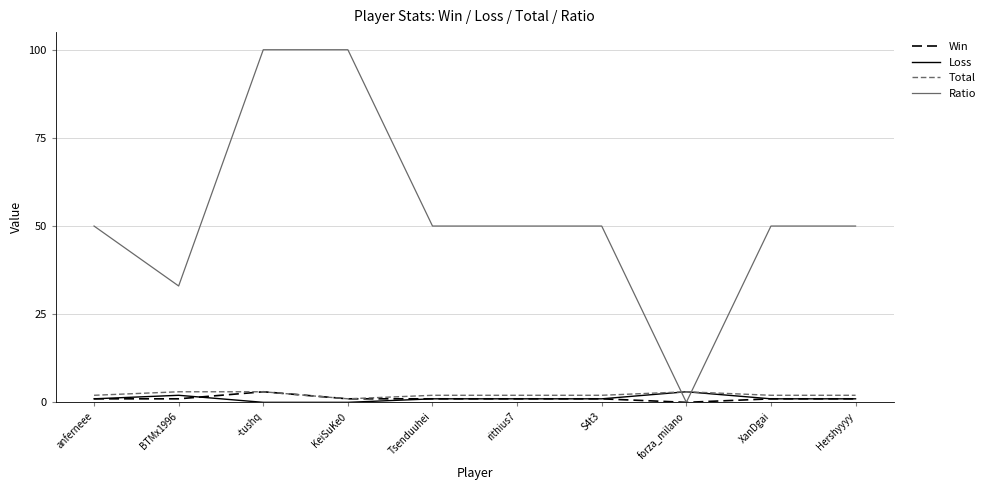

Is the value of Ratio at BTMx1996 greater than the value of Win at -tushq?

Yes